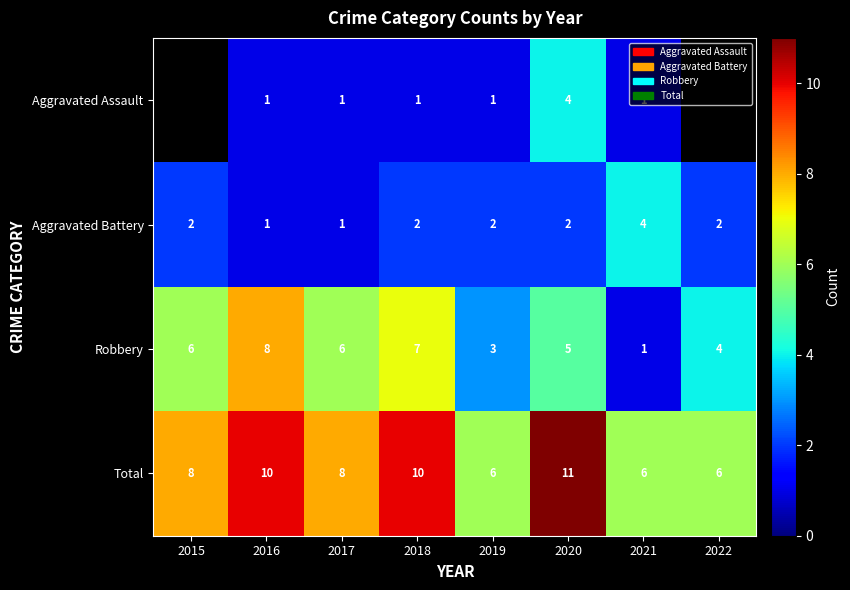

What value does the Total series have at 2020?

11